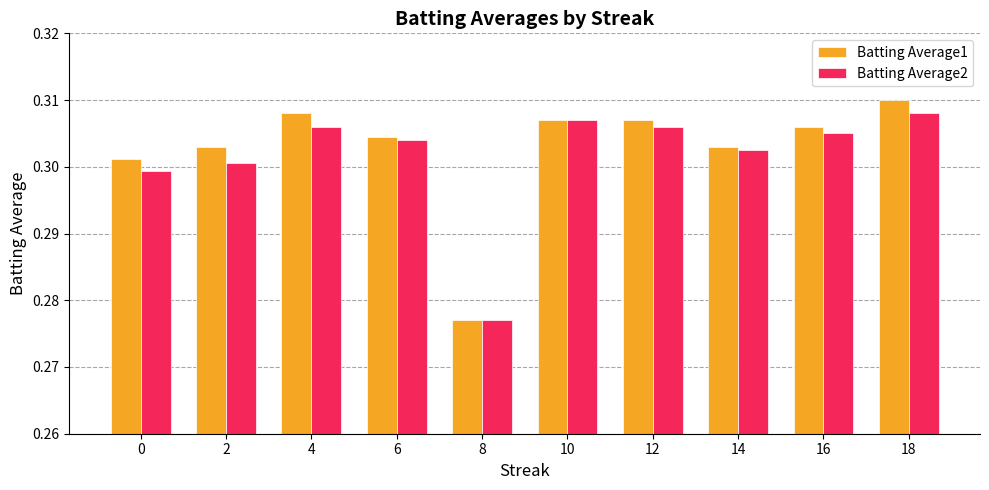

How many groups of bars are there?

10